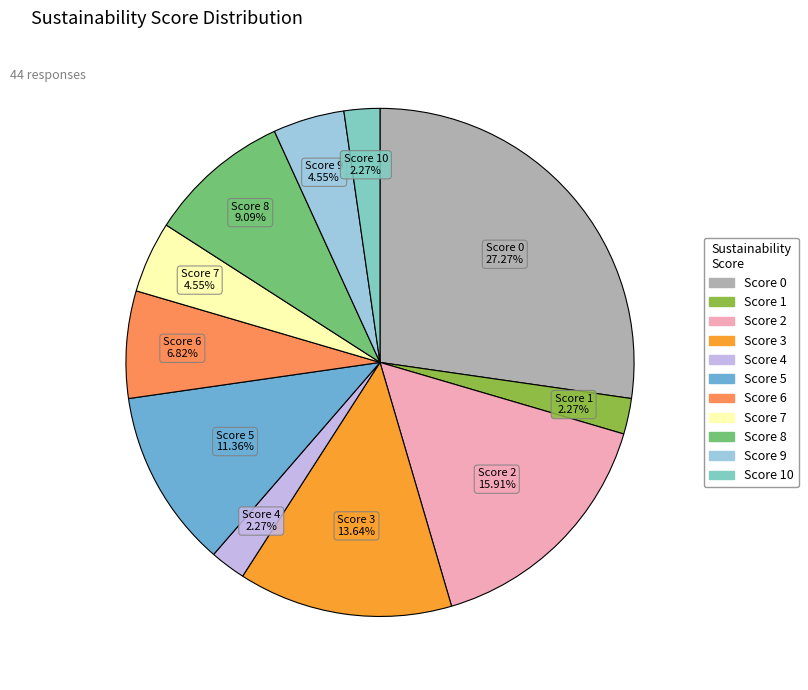

Is there a majority slice in this chart?

No